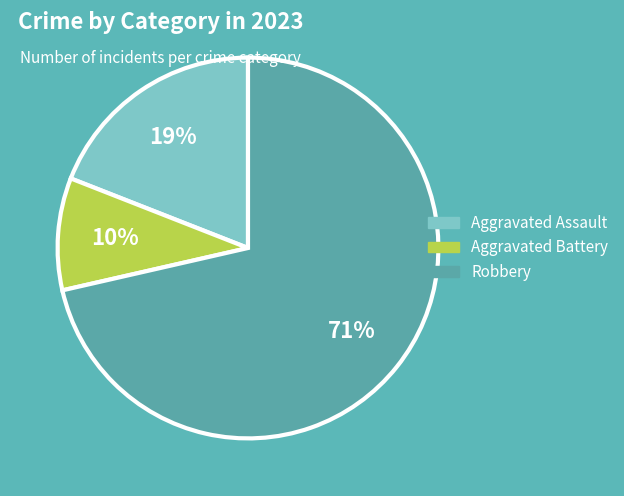

Does any single category account for the majority?

Yes